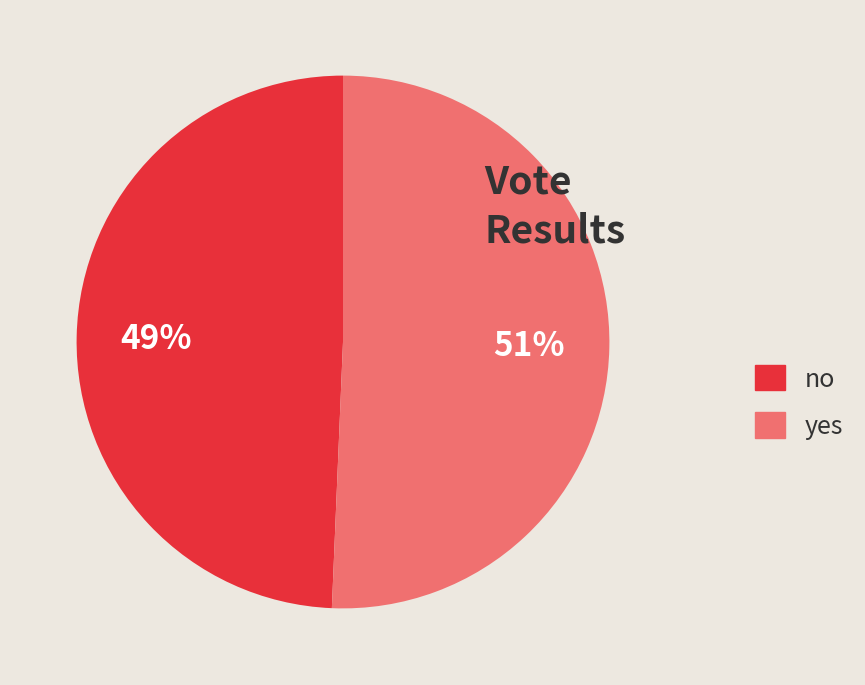

Combined, do no and yes account for over 50%?

Yes